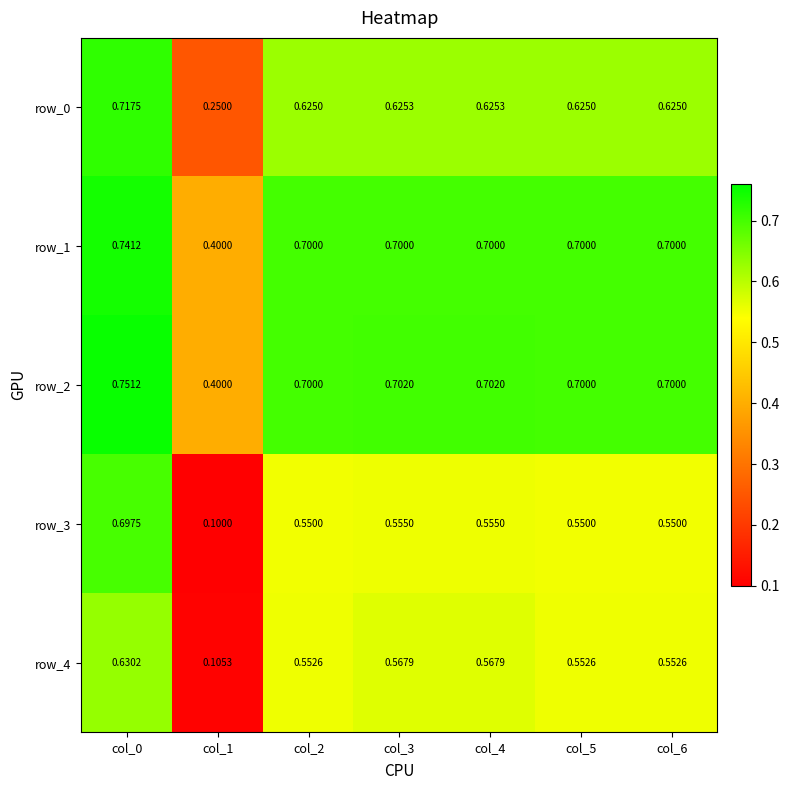

Between col_0 and col_6, which series saw the biggest shift?

row_3